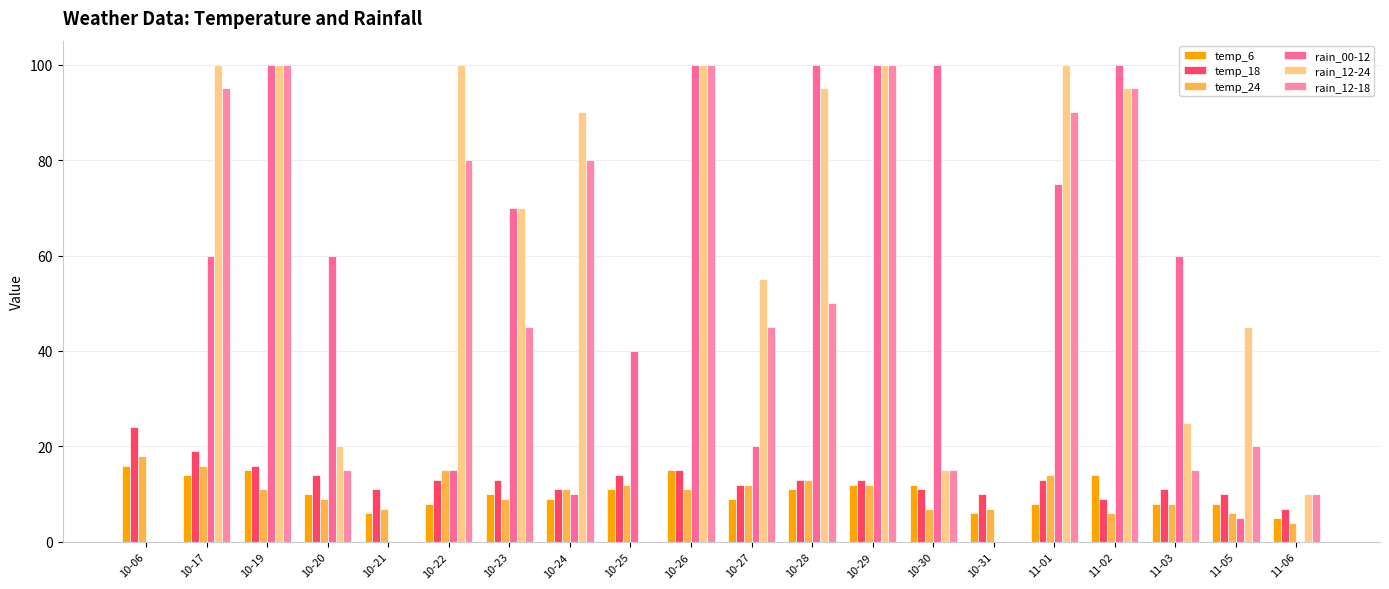

List the labels in order of temp_24 value, largest first.

10-06, 10-17, 10-22, 11-01, 10-28, 10-25, 10-27, 10-29, 10-19, 10-24, 10-26, 10-20, 10-23, 11-03, 10-21, 10-30, 10-31, 11-02, 11-05, 11-06